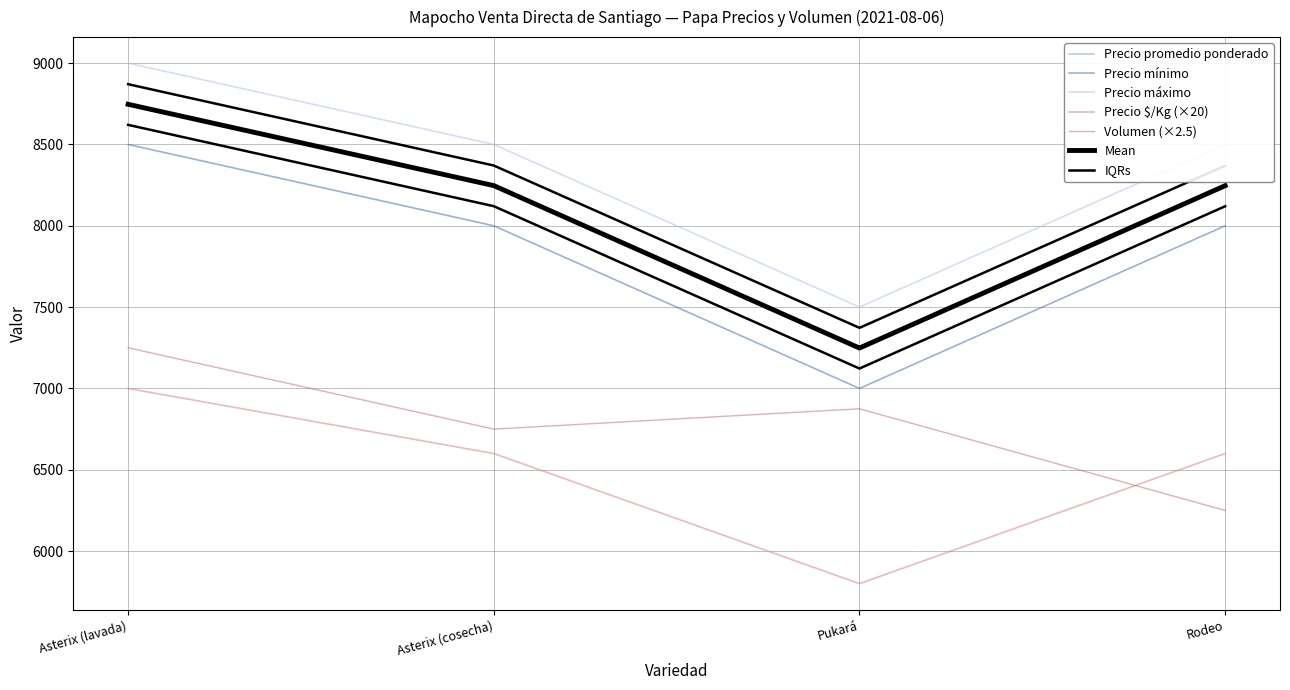

What is the label of the 3rd point from the left?

Pukará